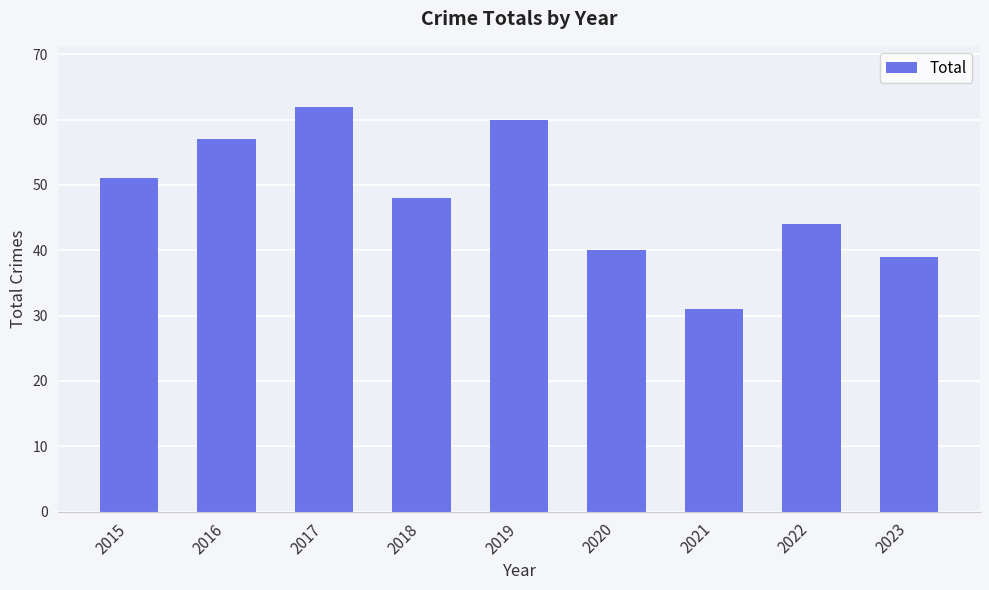

Reading right to left, extract all data points from this chart.

2023=39	2022=44	2021=31	2020=40	2019=60	2018=48	2017=62	2016=57	2015=51